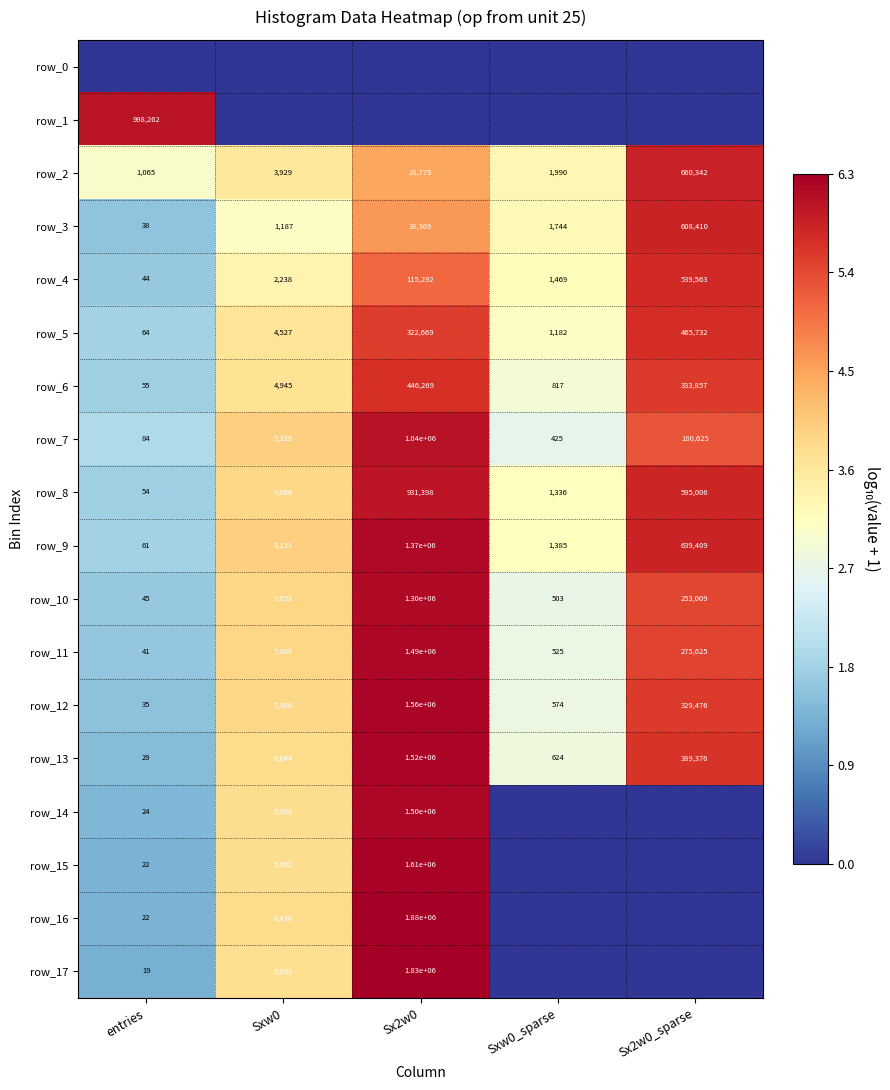

What is the sum of the row_3 values at Sxw0 and Sxw0_sparse?

2931